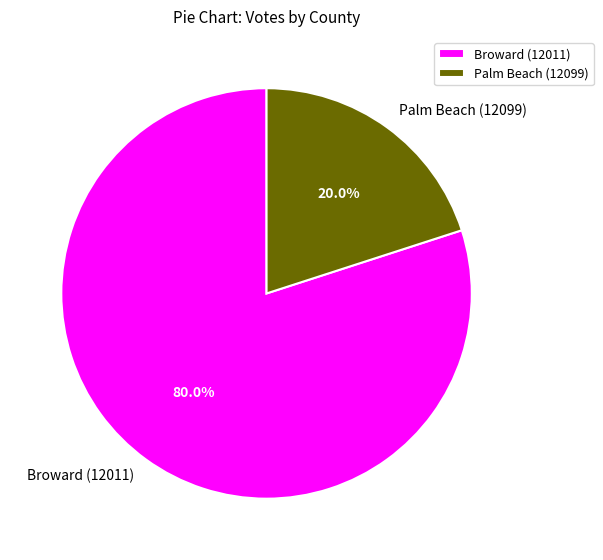

Is there a majority slice in this chart?

Yes